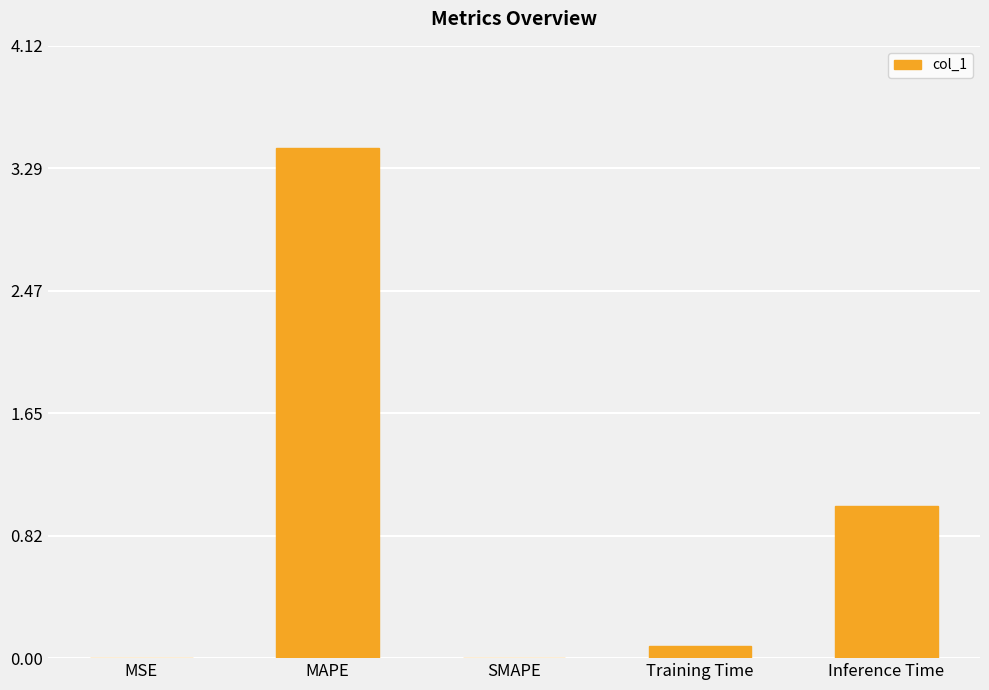

At which category does the chart reach its peak across all series?

MAPE